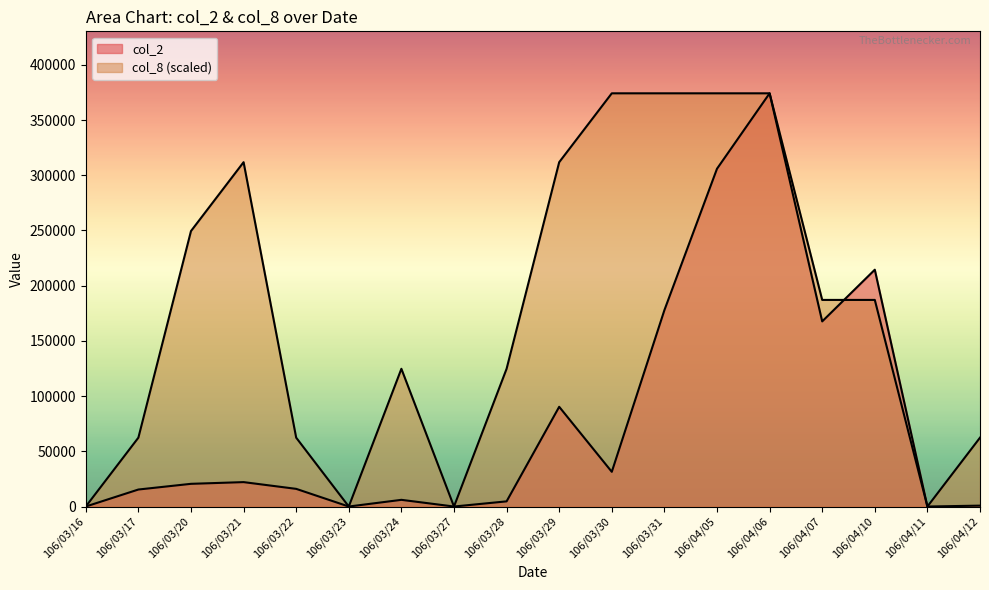

How many lines are shown in the chart?

2